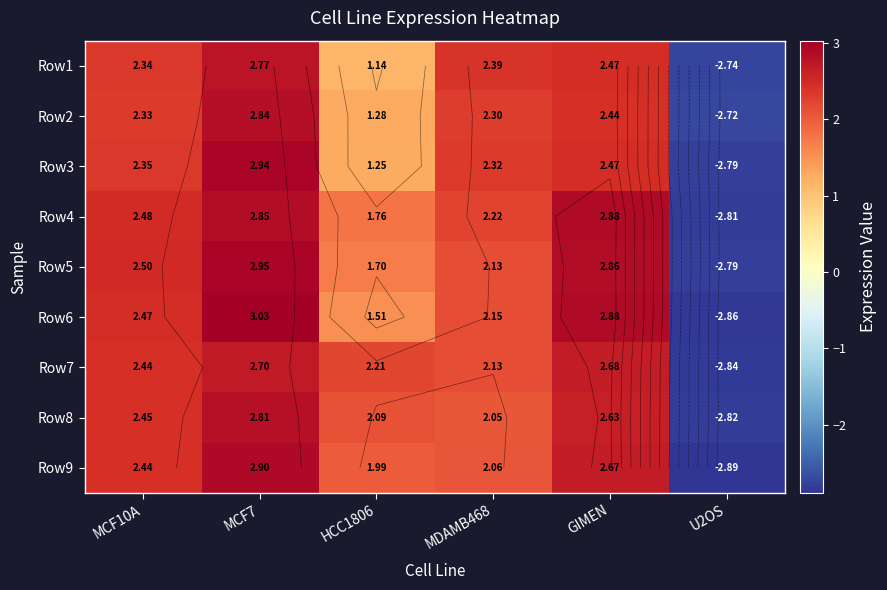

How many distinct data groups are displayed?

9